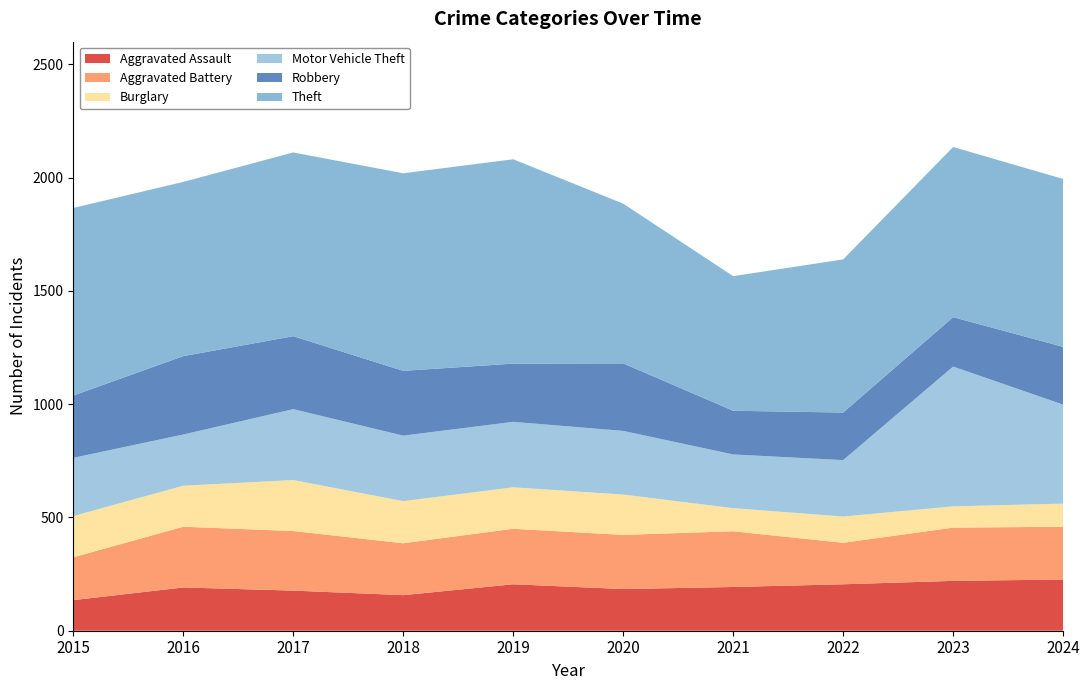

Reading left to right, transcribe all the data shown in this chart.

Aggravated Assault: 2015=135	2016=191	2017=177	2018=157	2019=205	2020=184	2021=193	2022=205	2023=220	2024=226
Aggravated Battery: 2015=189	2016=268	2017=263	2018=229	2019=245	2020=239	2021=246	2022=183	2023=235	2024=233
Burglary: 2015=182	2016=181	2017=225	2018=186	2019=183	2020=178	2021=102	2022=116	2023=94	2024=102
Motor Vehicle Theft: 2015=257	2016=226	2017=313	2018=289	2019=289	2020=281	2021=237	2022=249	2023=617	2024=437
Robbery: 2015=275	2016=346	2017=322	2018=286	2019=257	2020=298	2021=193	2022=210	2023=218	2024=255
Theft: 2015=828	2016=769	2017=811	2018=872	2019=902	2020=705	2021=594	2022=676	2023=751	2024=741